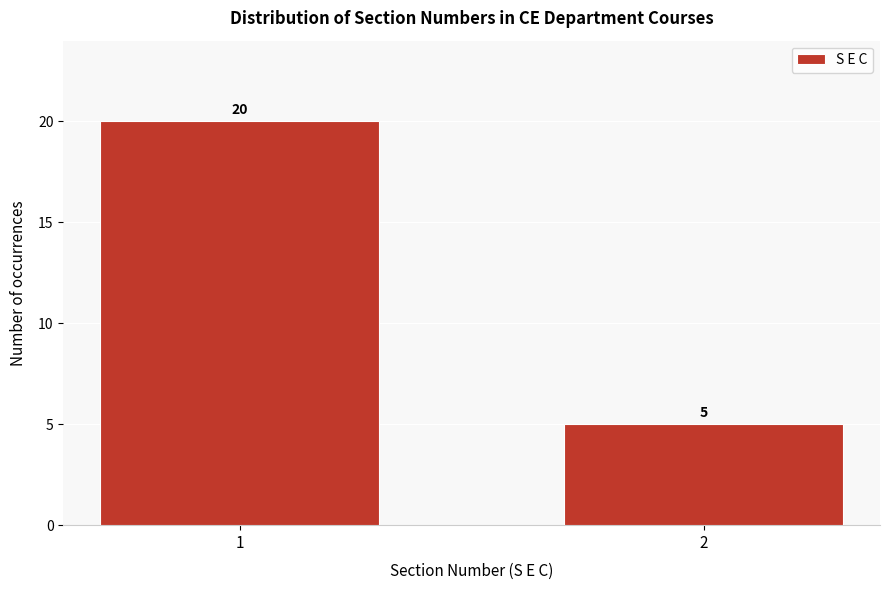

Reading left to right, what are all the values shown in this chart?

1=20	2=5